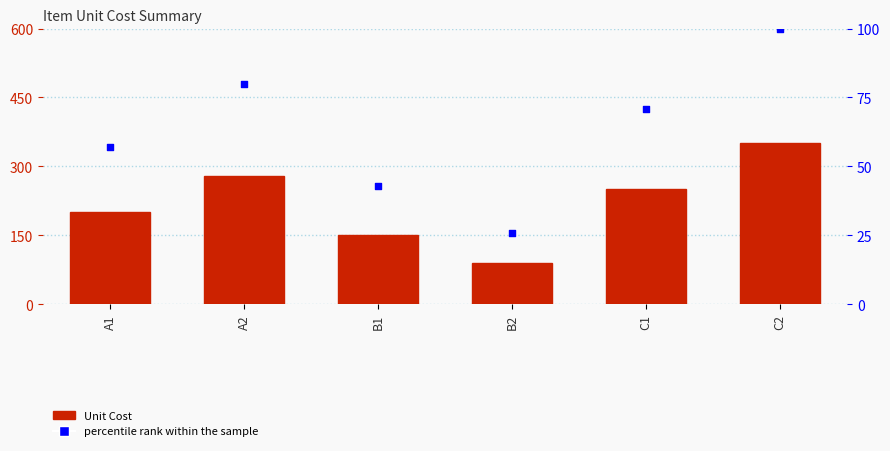

Which series has the widest spread of Y values?

Unit Cost